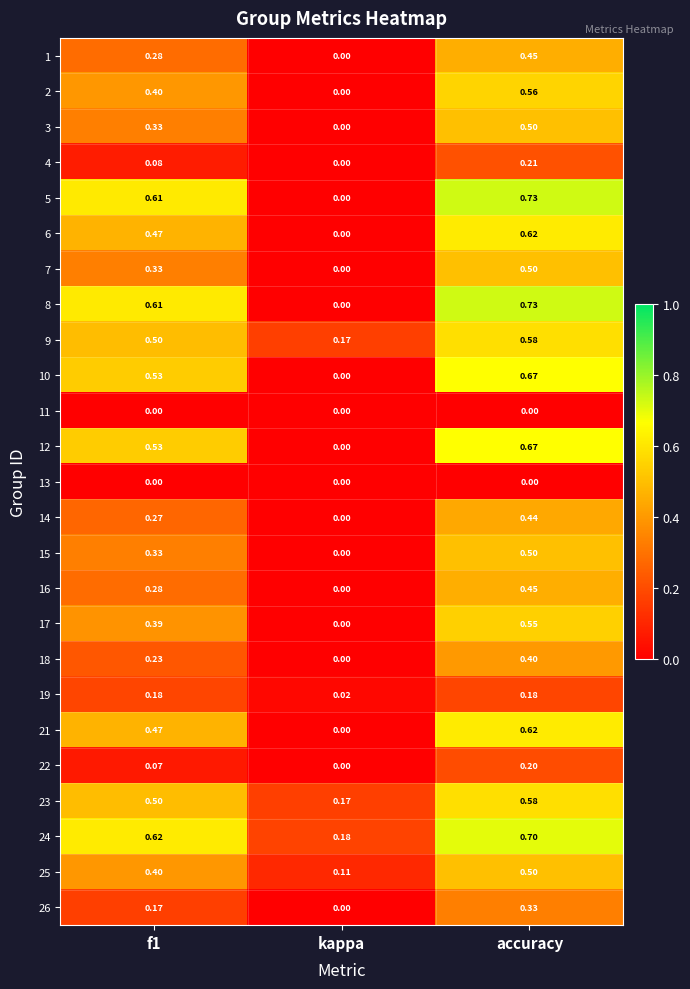

At which label does 21 reach its minimum?

kappa